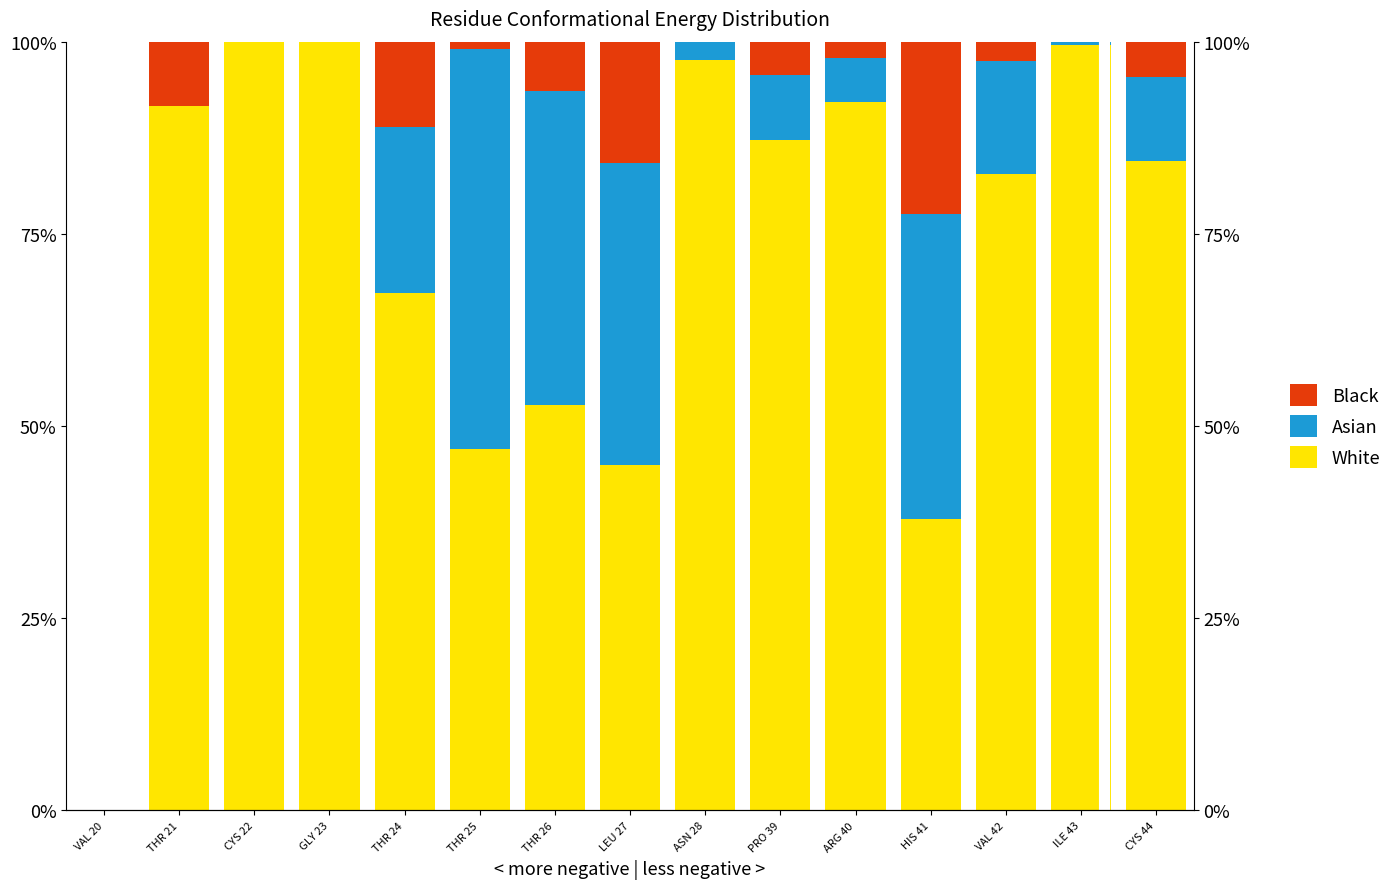

Reading left to right, list all the values displayed in this chart.

White: VAL 20=0.0	THR 21=0.9	CYS 22=1.0	GLY 23=1.0	THR 24=0.7	THR 25=0.5	THR 26=0.5	LEU 27=0.4	ASN 28=1.0	PRO 39=0.9	ARG 40=0.9	HIS 41=0.4	VAL 42=0.8	ILE 43=1.0	CYS 44=0.8
Asian: VAL 20=0.0	THR 21=0.0	CYS 22=0.0	GLY 23=0.0	THR 24=0.2	THR 25=0.5	THR 26=0.4	LEU 27=0.4	ASN 28=0.0	PRO 39=0.1	ARG 40=0.1	HIS 41=0.4	VAL 42=0.1	ILE 43=0.0	CYS 44=0.1
Black: VAL 20=0.0	THR 21=0.1	CYS 22=0.0	GLY 23=0.0	THR 24=0.1	THR 25=0.0	THR 26=0.1	LEU 27=0.2	ASN 28=0.0	PRO 39=0.0	ARG 40=0.0	HIS 41=0.2	VAL 42=0.0	ILE 43=0.0	CYS 44=0.0